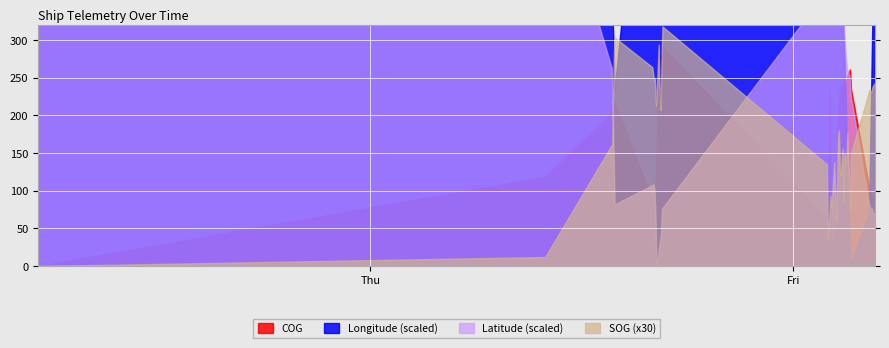

Count the number of categories in the chart.

40